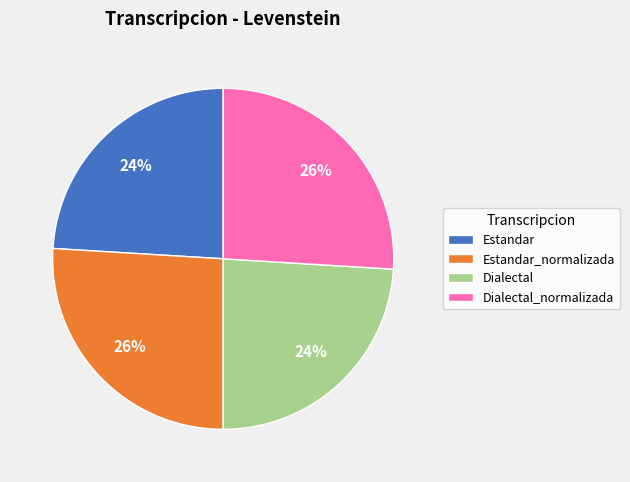

Is there a majority slice in this chart?

No